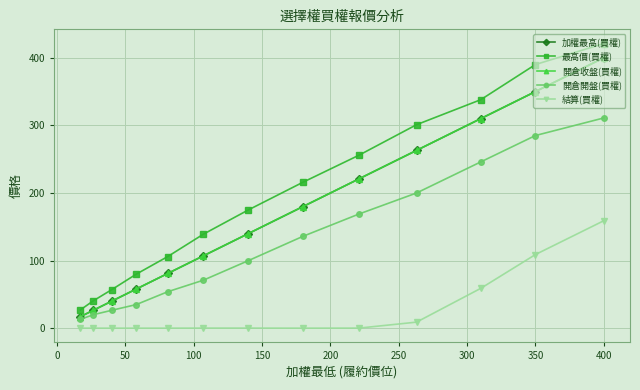

Which category has the highest value in the 開倉開盤(買權) series?

400